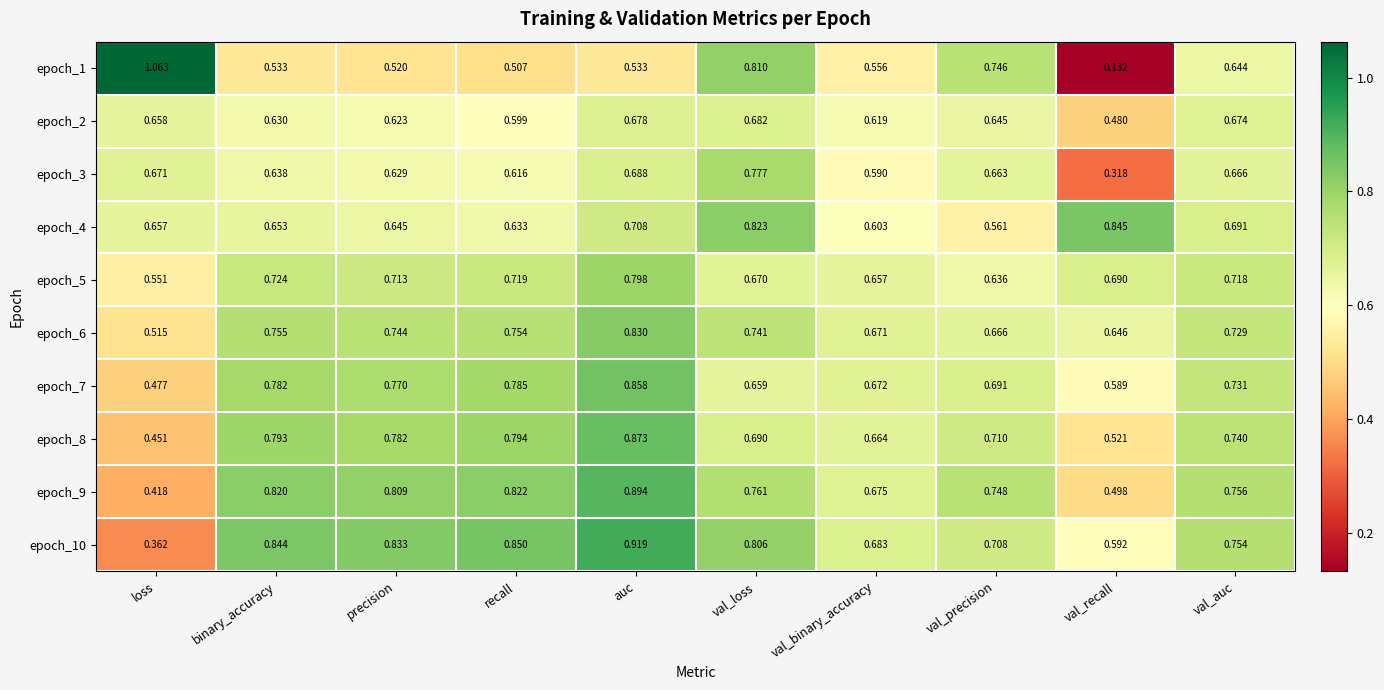

At which label does epoch_6 reach its minimum?

loss